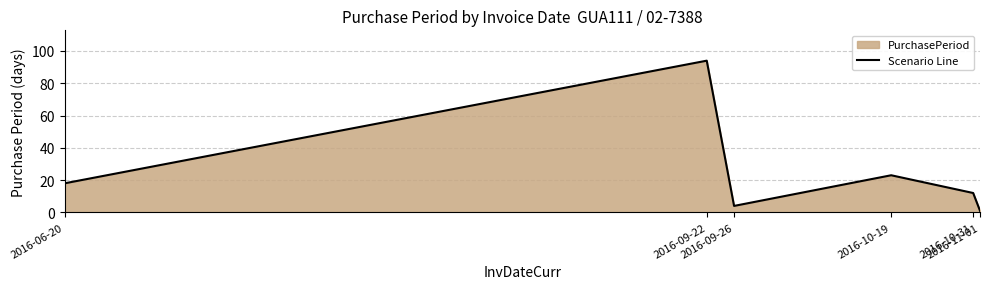

What position from the right is 2016-11-01?

1